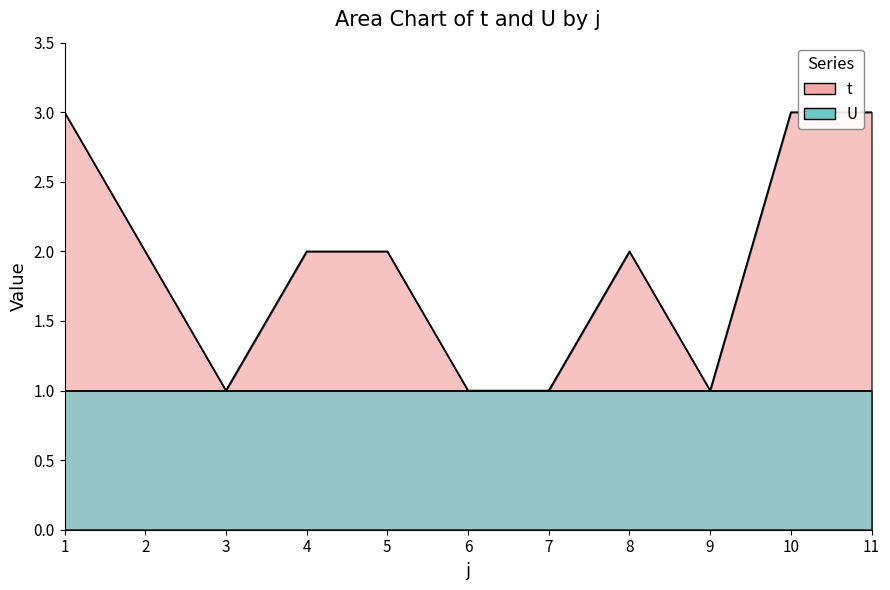

Which label corresponds to the largest value in the chart?

1